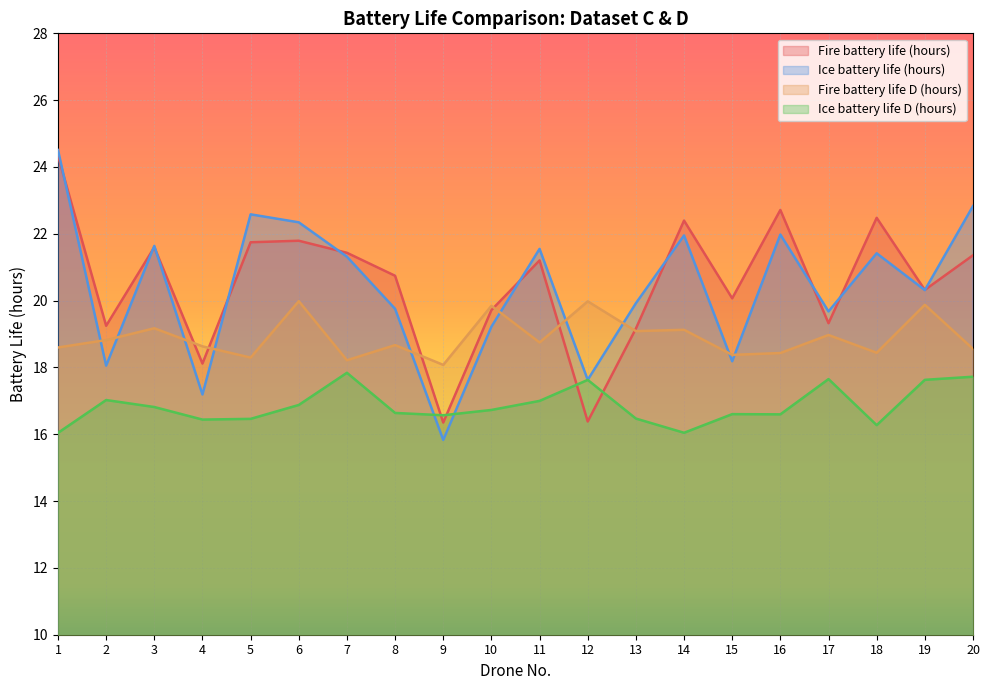

What is the greatest value displayed?

24.5